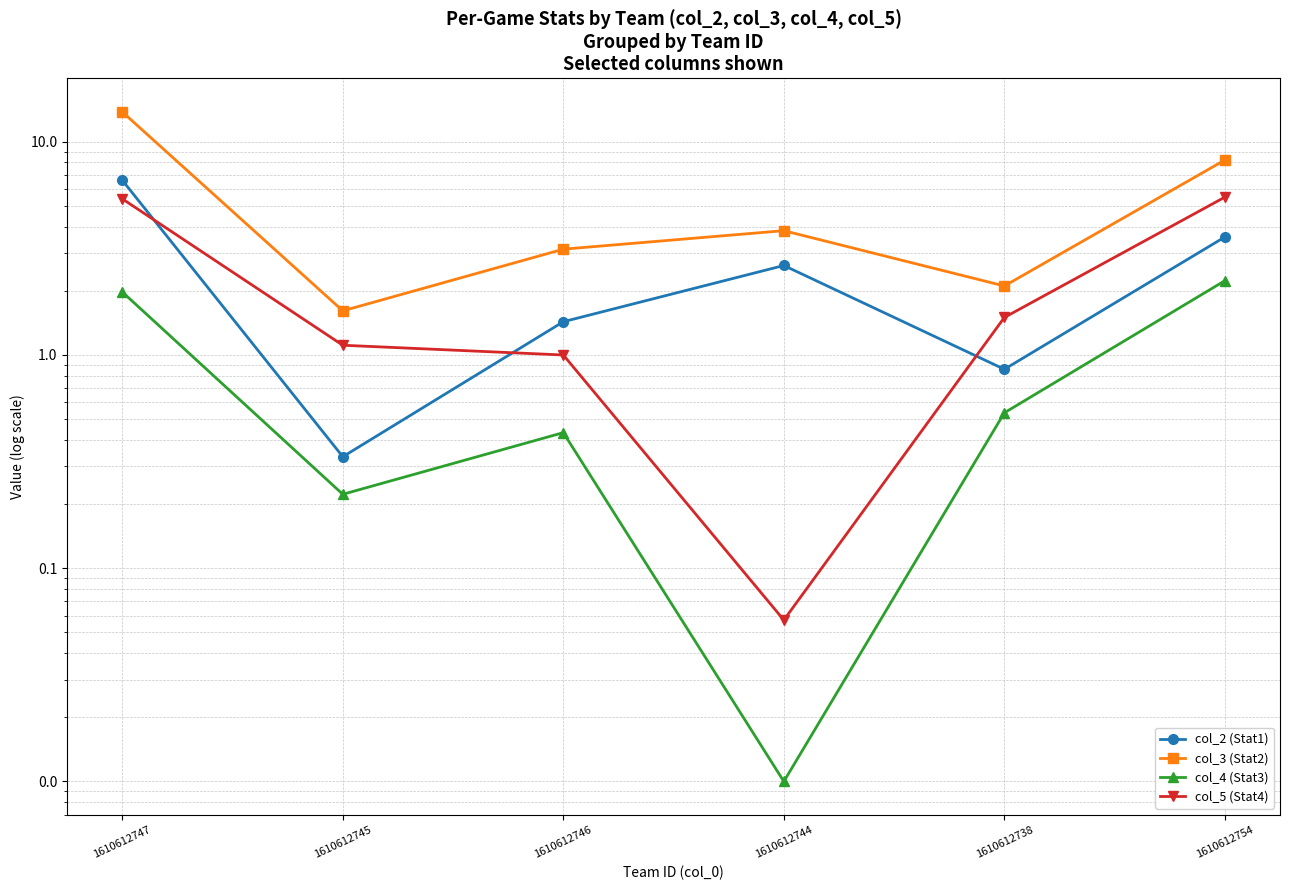

At which category does col_4 (Stat3) reach its first local peak?

1610612746